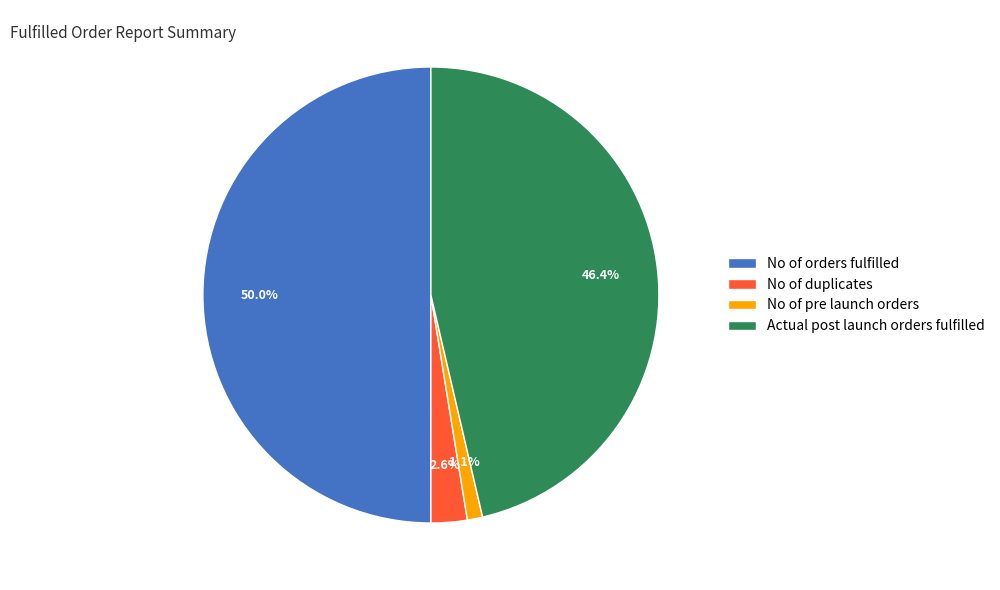

Between No of orders fulfilled and No of pre launch orders, which is larger?

No of orders fulfilled